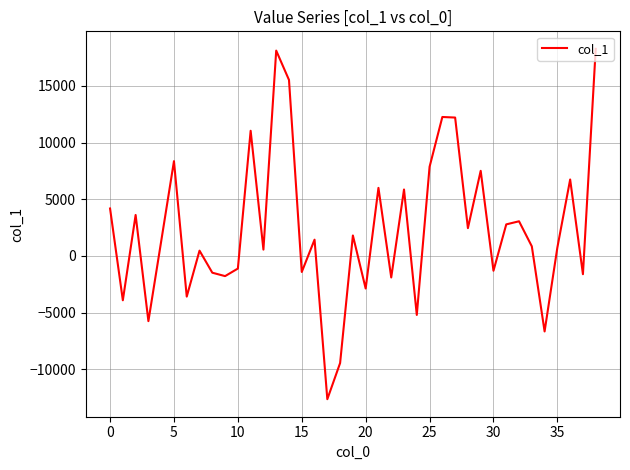

What is the difference between the second highest and minimum values?

30750.7